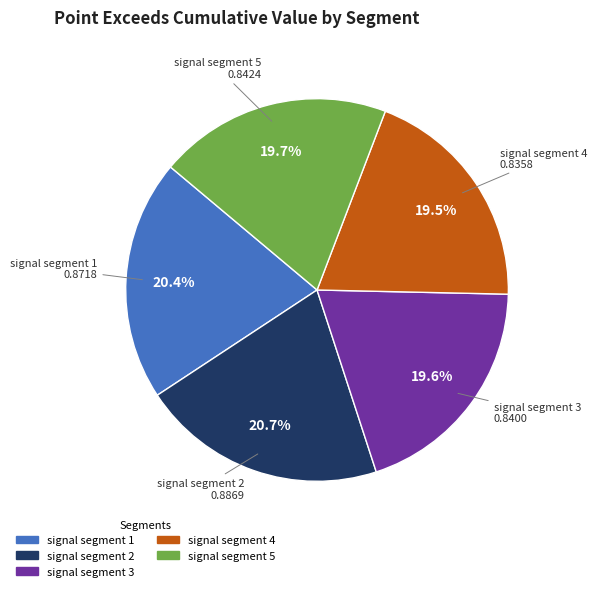

To the nearest percent, what is the combined percentage of signal segment 3 and signal segment 5?

39%